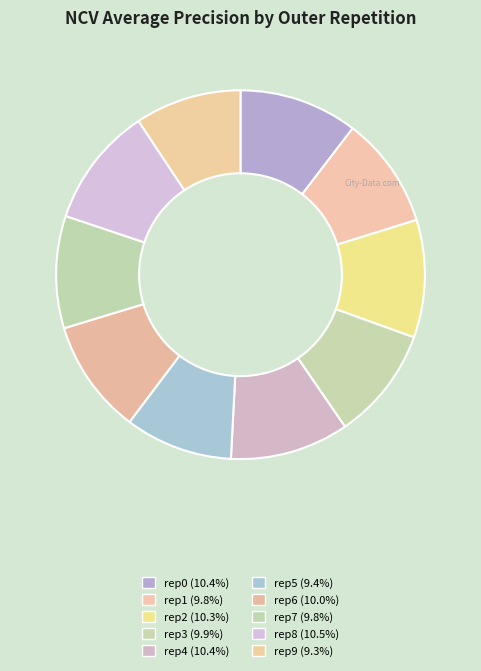

How many slices are in this pie chart?

10